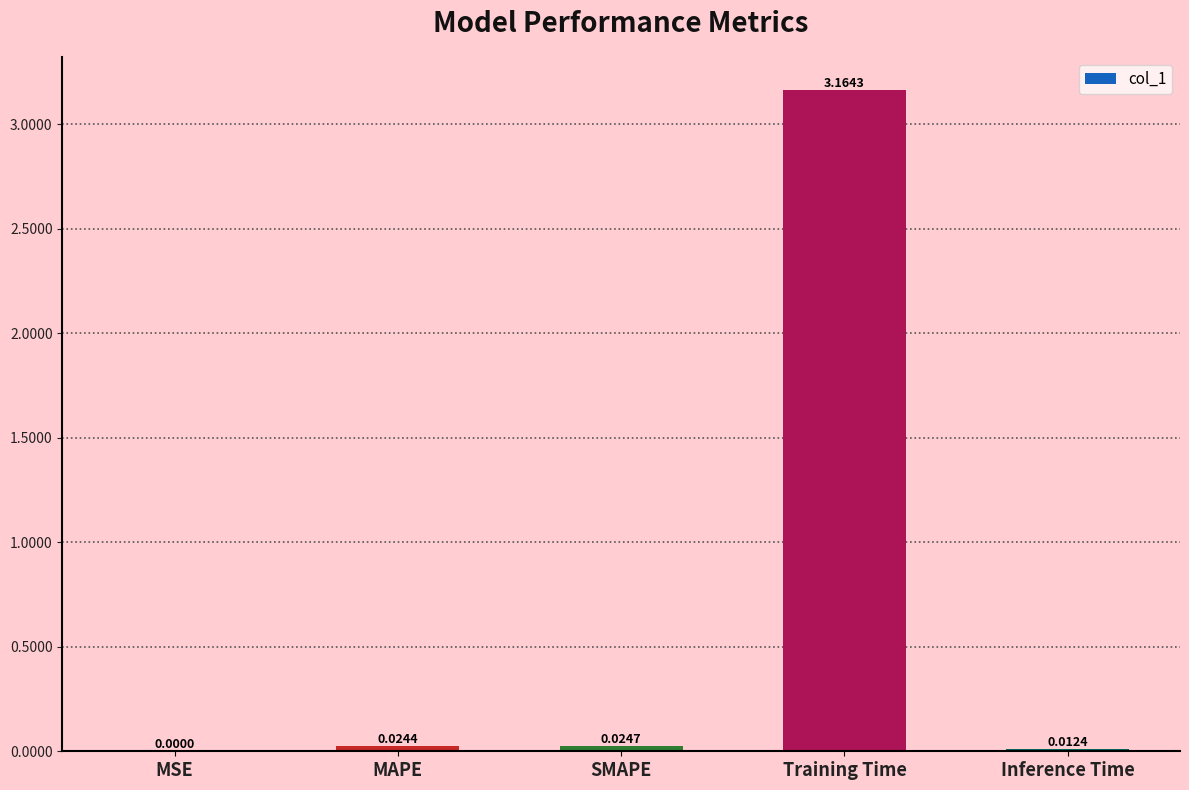

At which label is the value closest to 1?

SMAPE